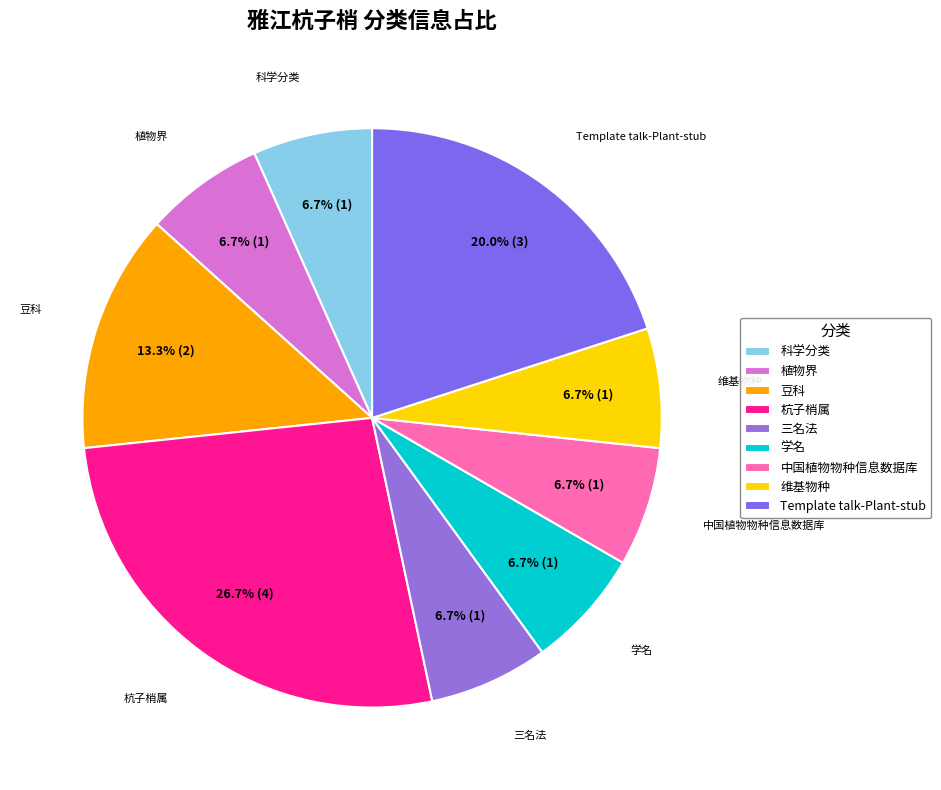

Is it true that 三名法 is 13% of the pie?

False